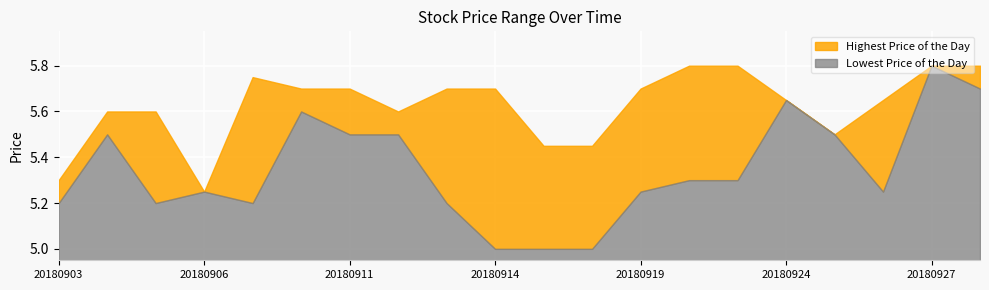

Reading left to right, transcribe all the data shown in this chart.

Highest Price of the Day: 5.3	5.6	5.6	5.2	5.8	5.7	5.7	5.6	5.7	5.7	5.5	5.5	5.7	5.8	5.8	5.7	5.5	5.7	5.8	5.8
Lowest Price of the Day: 5.2	5.5	5.2	5.2	5.2	5.6	5.5	5.5	5.2	5.0	5.0	5.0	5.2	5.3	5.3	5.7	5.5	5.2	5.8	5.7